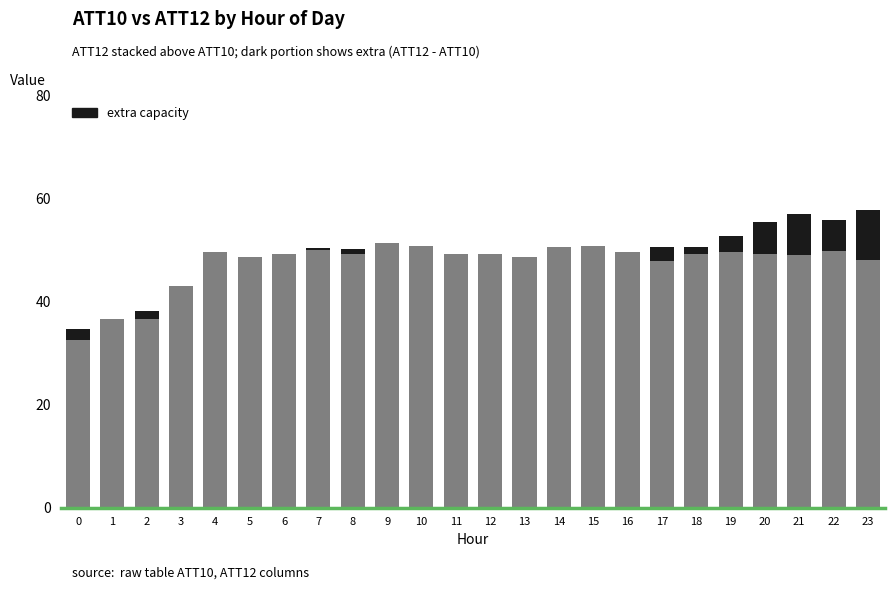

What is the total value across all series at 11?

49.2